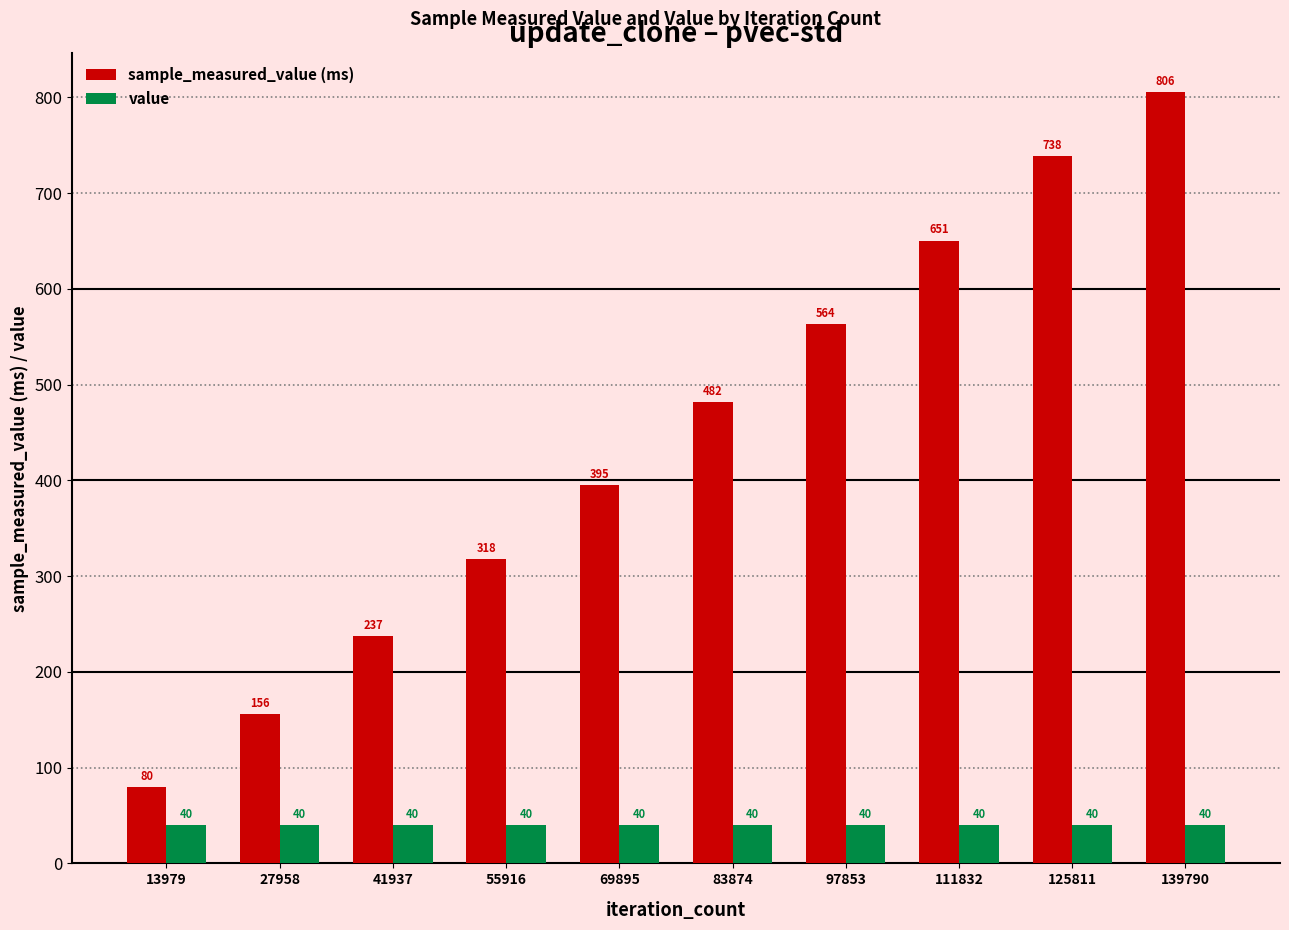

What are all the series names shown in the legend?

sample_measured_value (ms), value